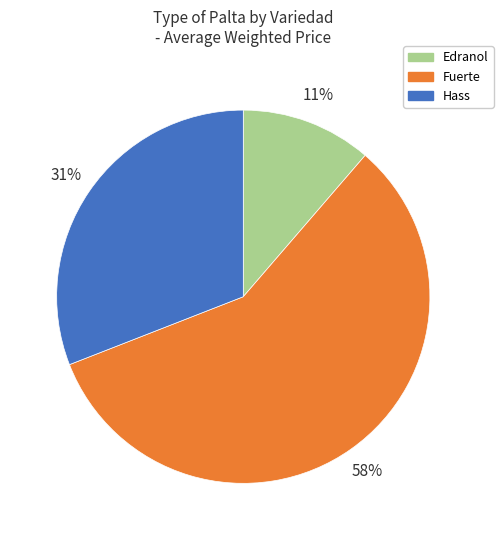

Is there any slice that represents more than half of the pie?

Yes